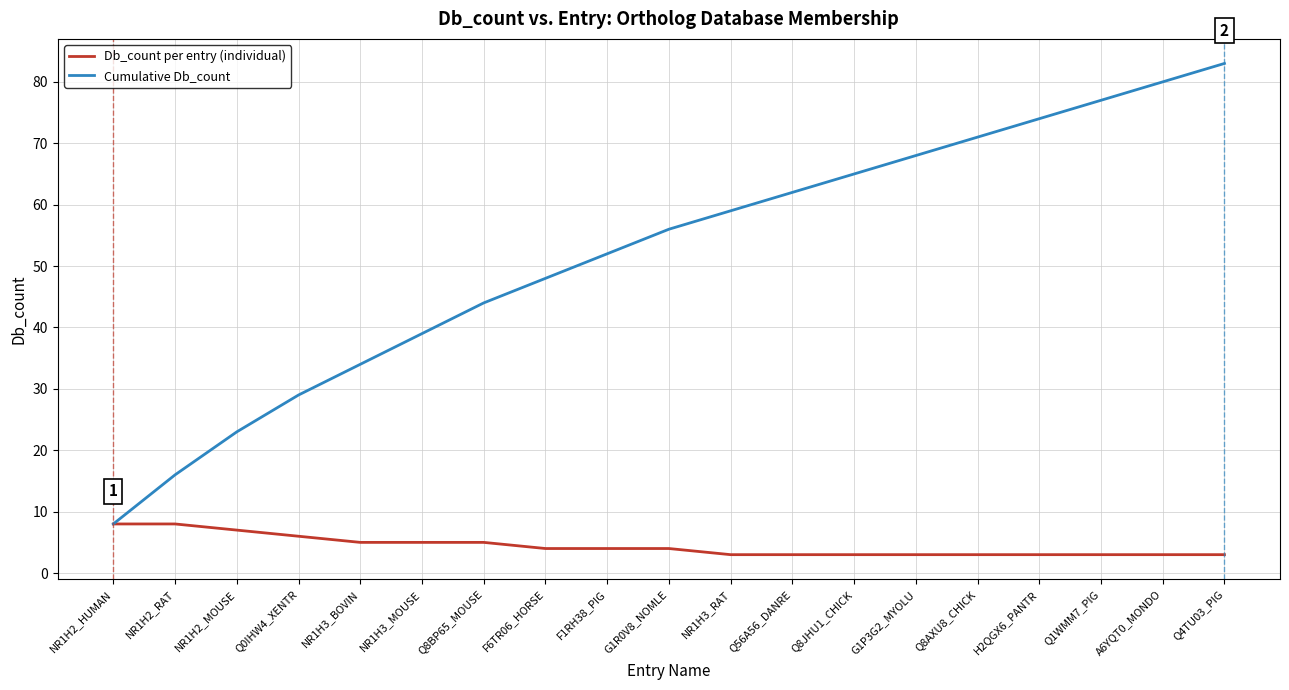

How many Db_count per entry (individual) values are between 3 and 5?

15